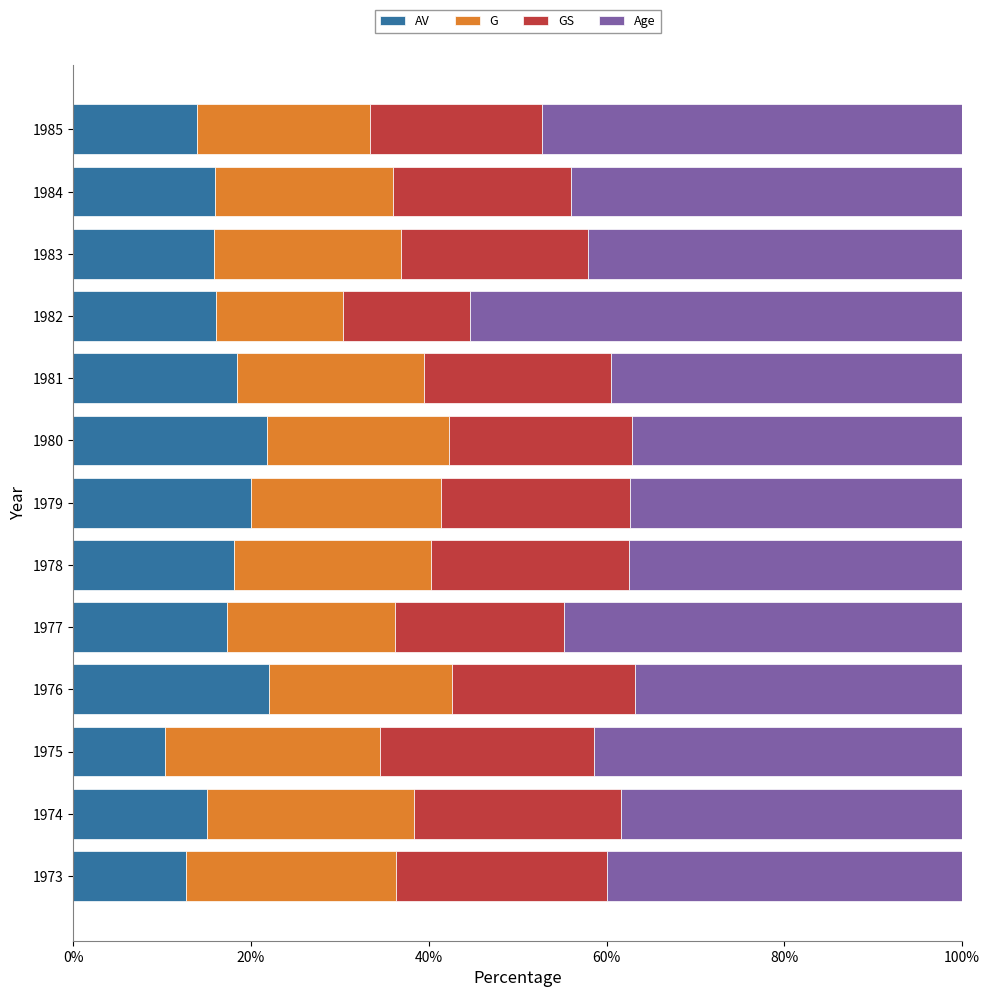

What is the sum of the AV values at 1984 and 1978?

34.1